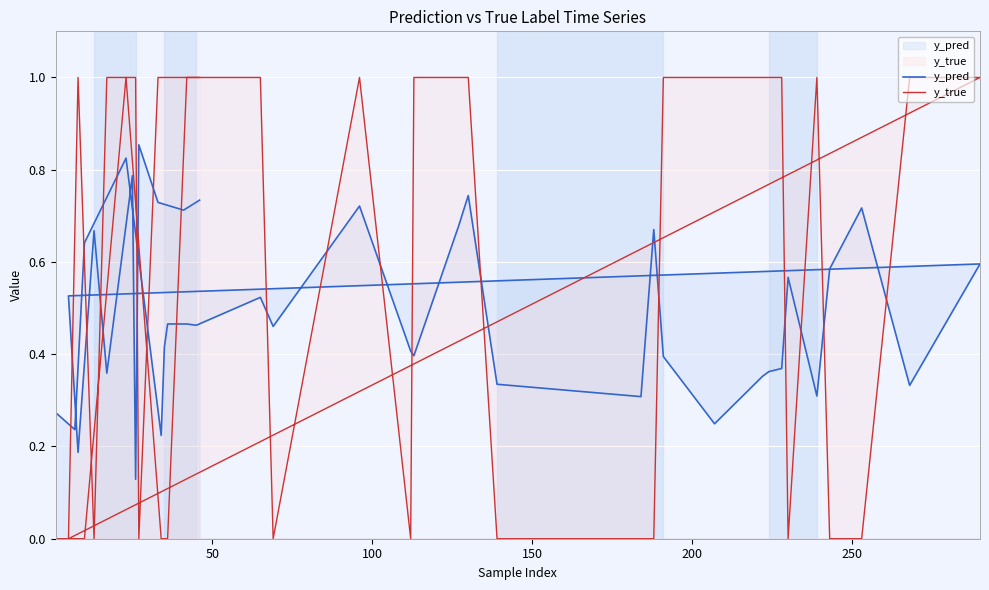

What is the difference between the maximum and minimum values in the y_pred series?

0.7